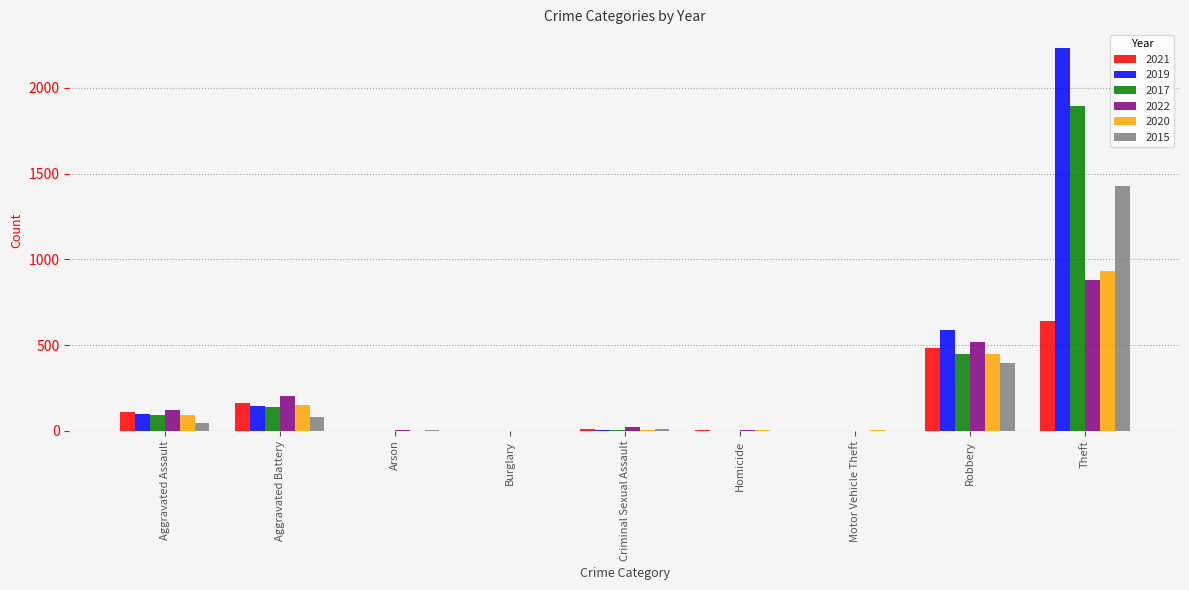

What is the total value across all series at Motor Vehicle Theft?

11